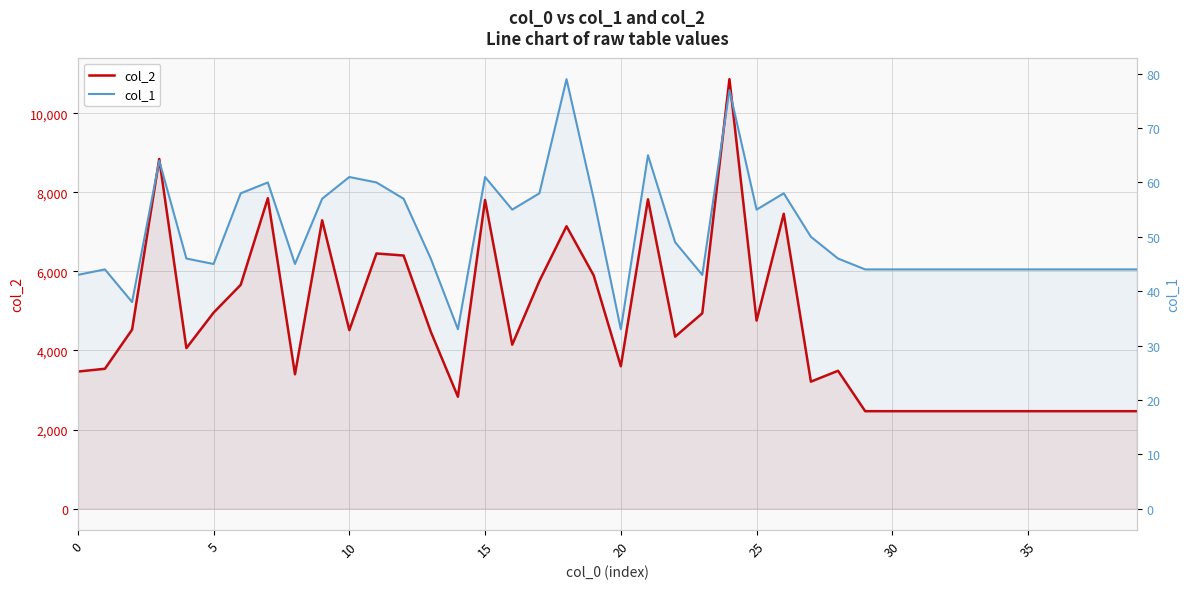

The value of col_1 at 36 is 44. True or false?

True